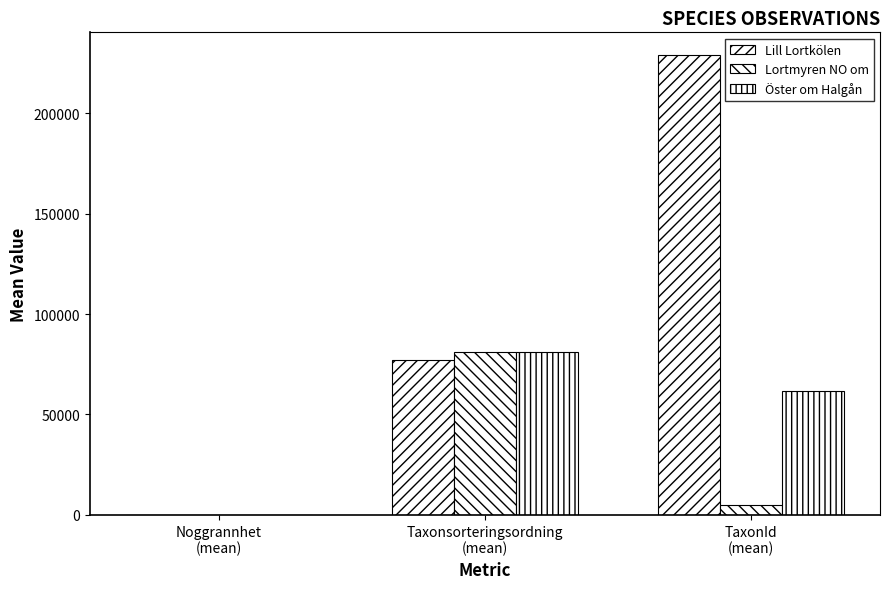

Count the number of categories in the chart.

3